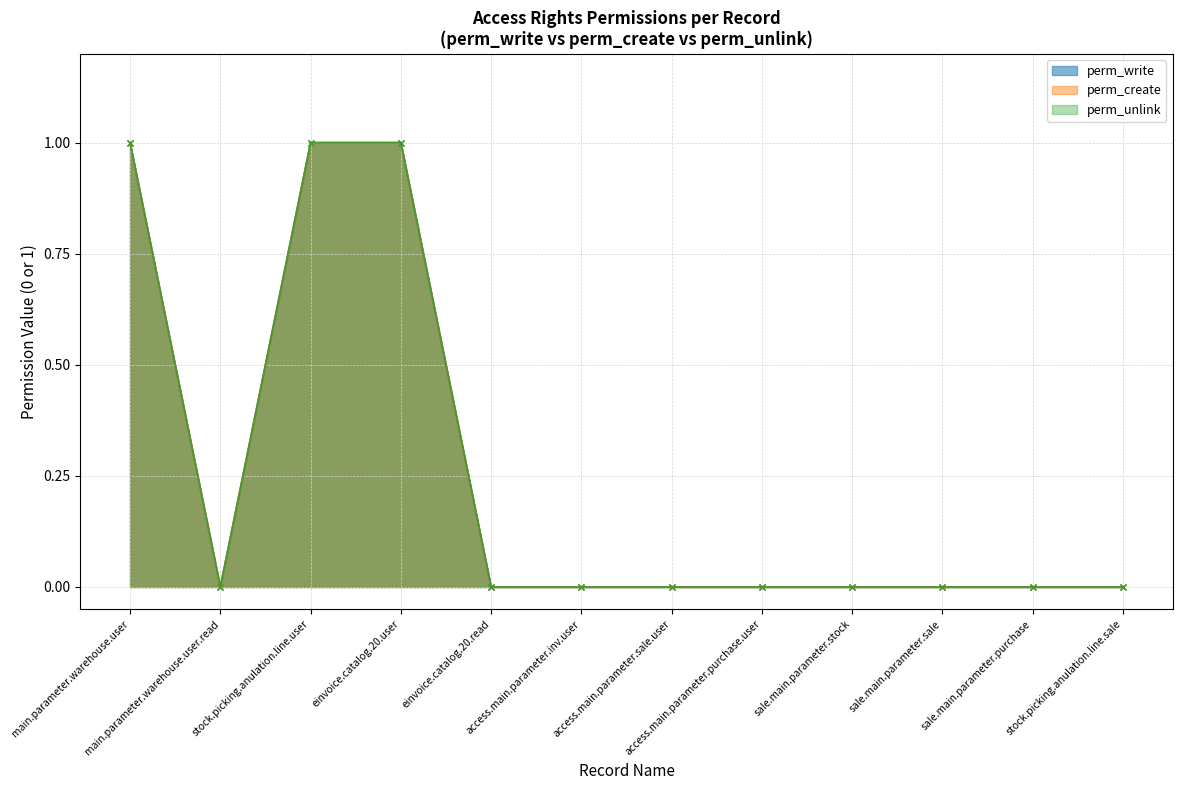

Reading left to right, what are all the values shown in this chart?

perm_write: main.parameter.warehouse.user=1	main.parameter.warehouse.user.read=0	stock.picking.anulation.line.user=1	einvoice.catalog.20.user=1	einvoice.catalog.20.read=0	access.main.parameter.inv.user=0	access.main.parameter.sale.user=0	access.main.parameter.purchase.user=0	sale.main.parameter.stock=0	sale.main.parameter.sale=0	sale.main.parameter.purchase=0	stock.picking.anulation.line.sale=0
perm_create: main.parameter.warehouse.user=1	main.parameter.warehouse.user.read=0	stock.picking.anulation.line.user=1	einvoice.catalog.20.user=1	einvoice.catalog.20.read=0	access.main.parameter.inv.user=0	access.main.parameter.sale.user=0	access.main.parameter.purchase.user=0	sale.main.parameter.stock=0	sale.main.parameter.sale=0	sale.main.parameter.purchase=0	stock.picking.anulation.line.sale=0
perm_unlink: main.parameter.warehouse.user=1	main.parameter.warehouse.user.read=0	stock.picking.anulation.line.user=1	einvoice.catalog.20.user=1	einvoice.catalog.20.read=0	access.main.parameter.inv.user=0	access.main.parameter.sale.user=0	access.main.parameter.purchase.user=0	sale.main.parameter.stock=0	sale.main.parameter.sale=0	sale.main.parameter.purchase=0	stock.picking.anulation.line.sale=0